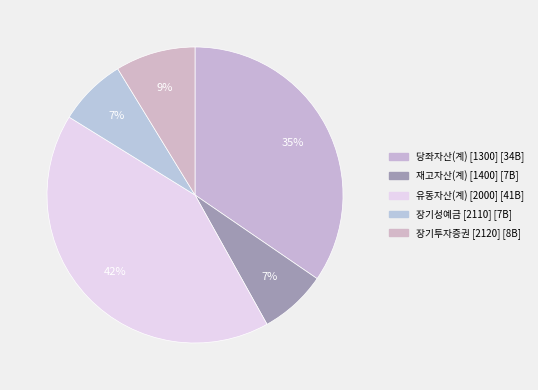

What percentage is NOT represented by 유동자산(계) [2000]?

58.1%